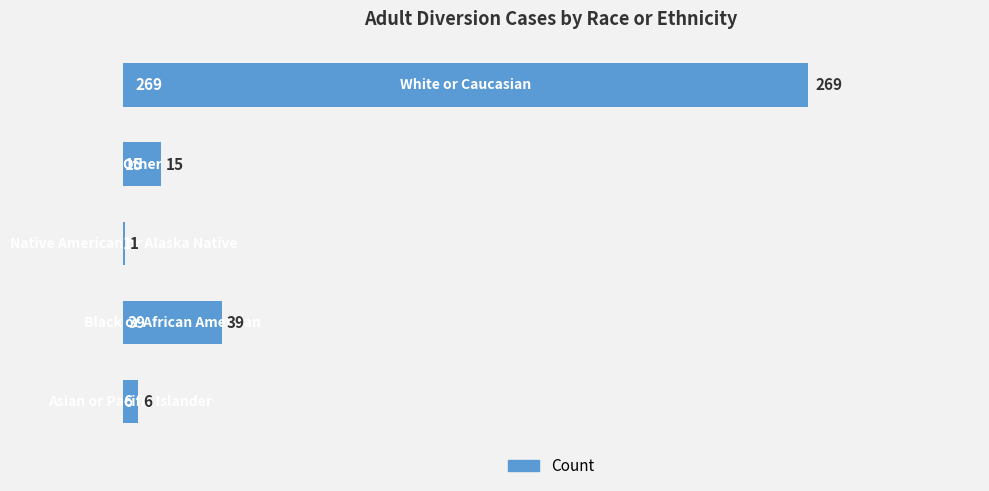

What is the maximum value shown in the chart?

269